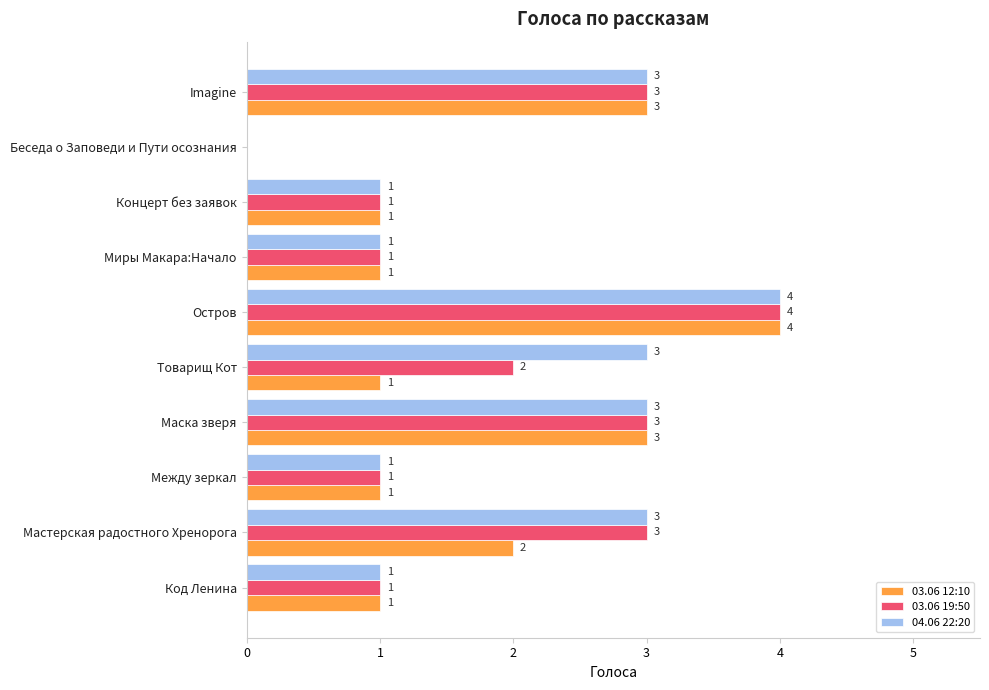

Count the 04.06 22:20 values in the range 1 to 3.

8